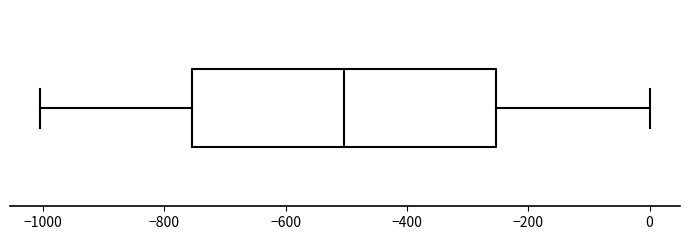

Where does the left whisker of the box end on the x-axis? The values are not printed on the chart, so give them approximately, as read against the axis.

-1000